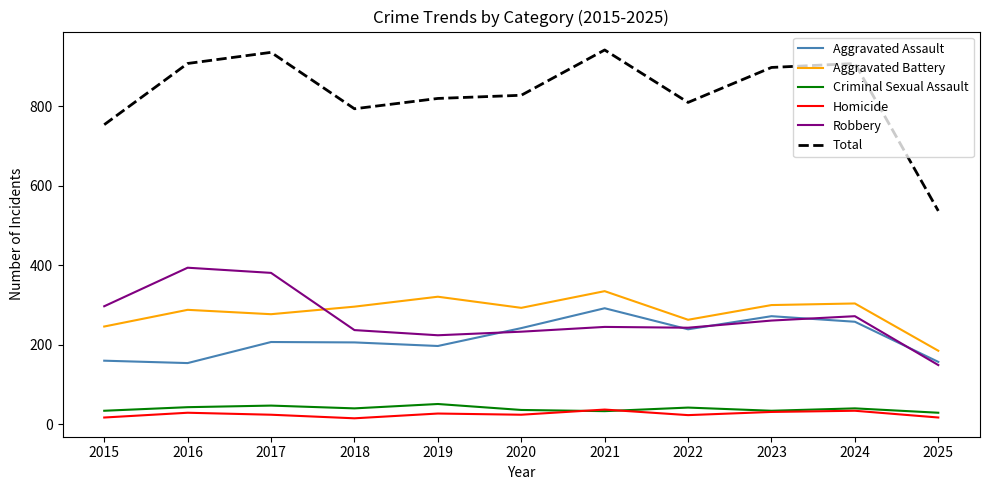

What is the smallest value displayed?

15